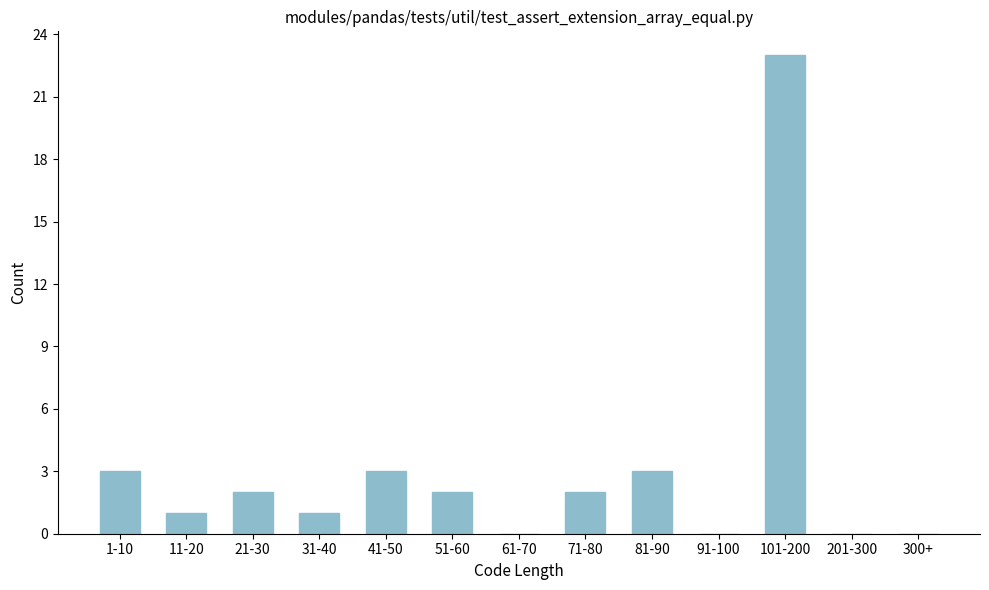

Reading left to right, transcribe all the data shown in this chart.

1-10=3	11-20=1	21-30=2	31-40=1	41-50=3	51-60=2	61-70=0	71-80=2	81-90=3	91-100=0	101-200=23	201-300=0	300+=0